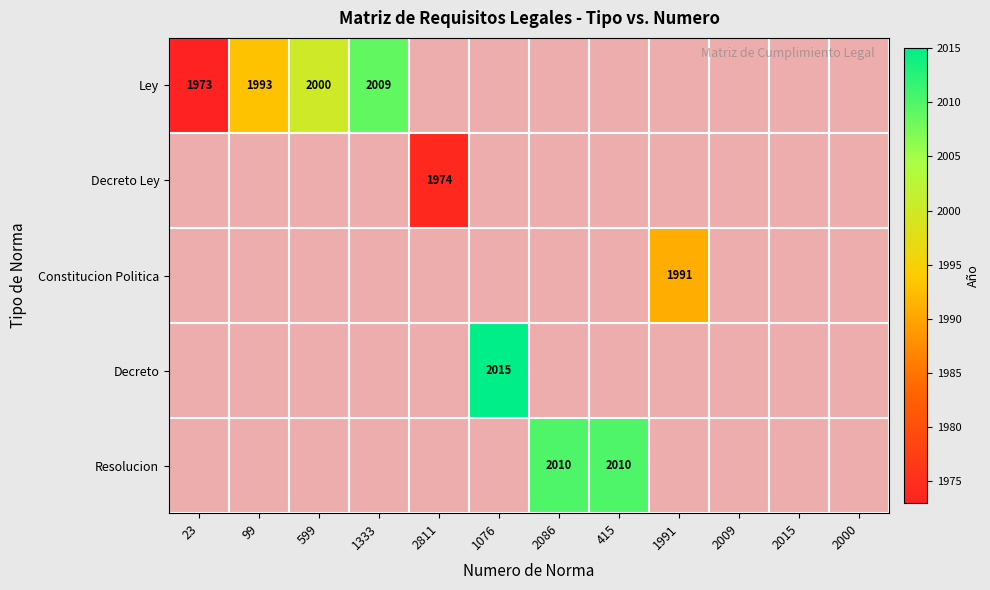

How many categories are shown in the chart?

12